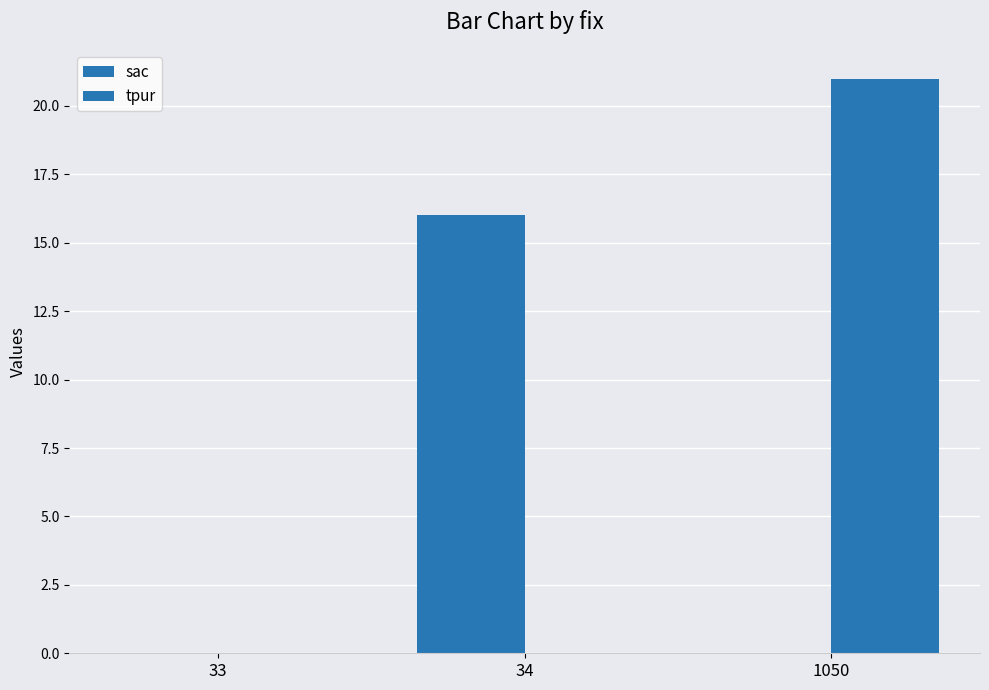

At which label is sac closest to 8?

33